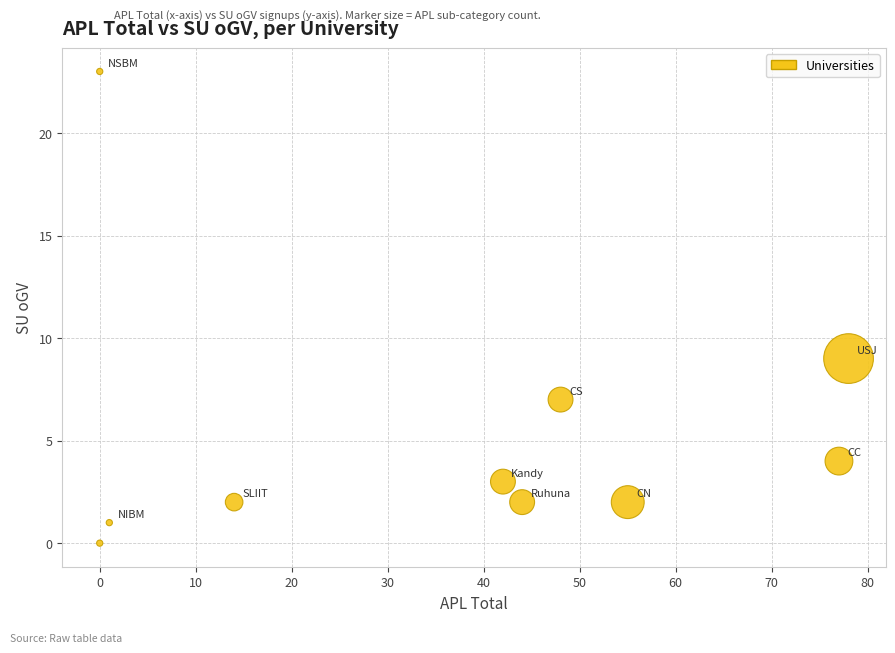

What is the average Y value?

5